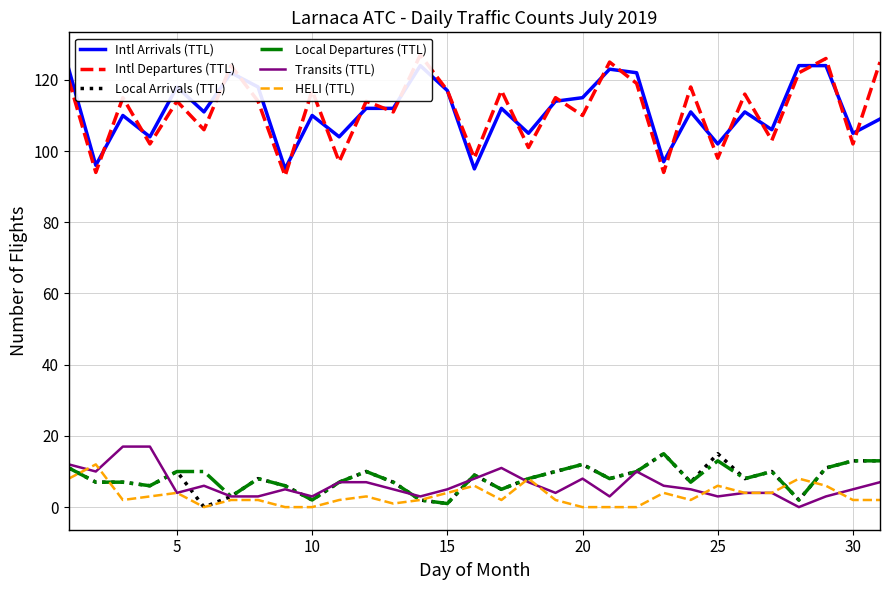

True or false: Local Arrivals (TTL) and Intl Departures (TTL) cross at least once.

False